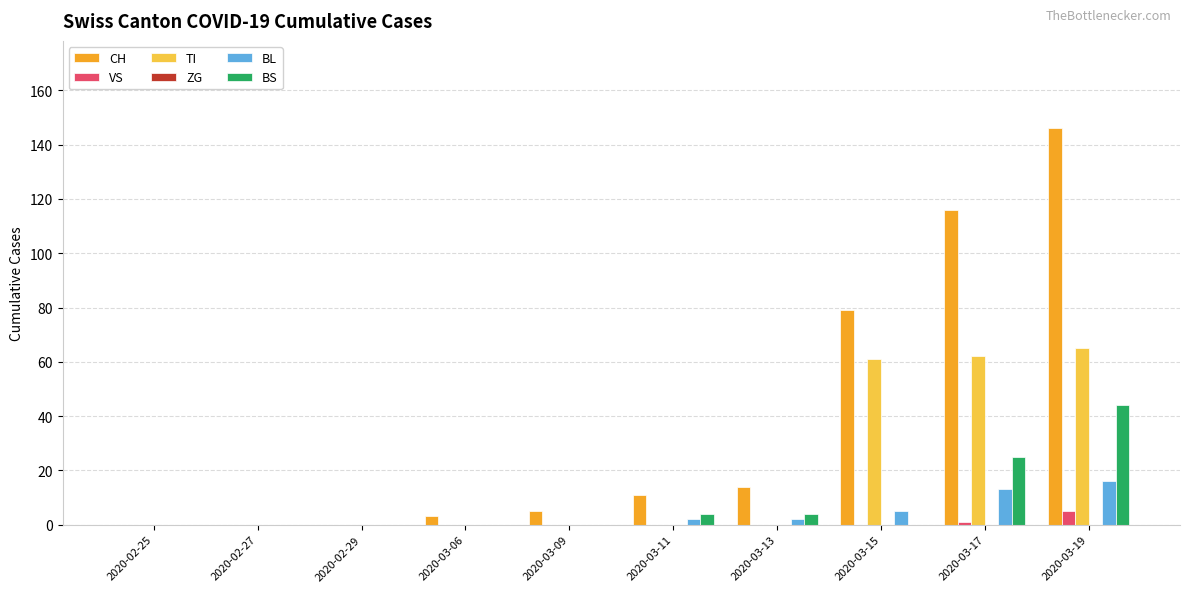

Between 2020-02-27 and 2020-03-15, which series saw the biggest shift?

CH